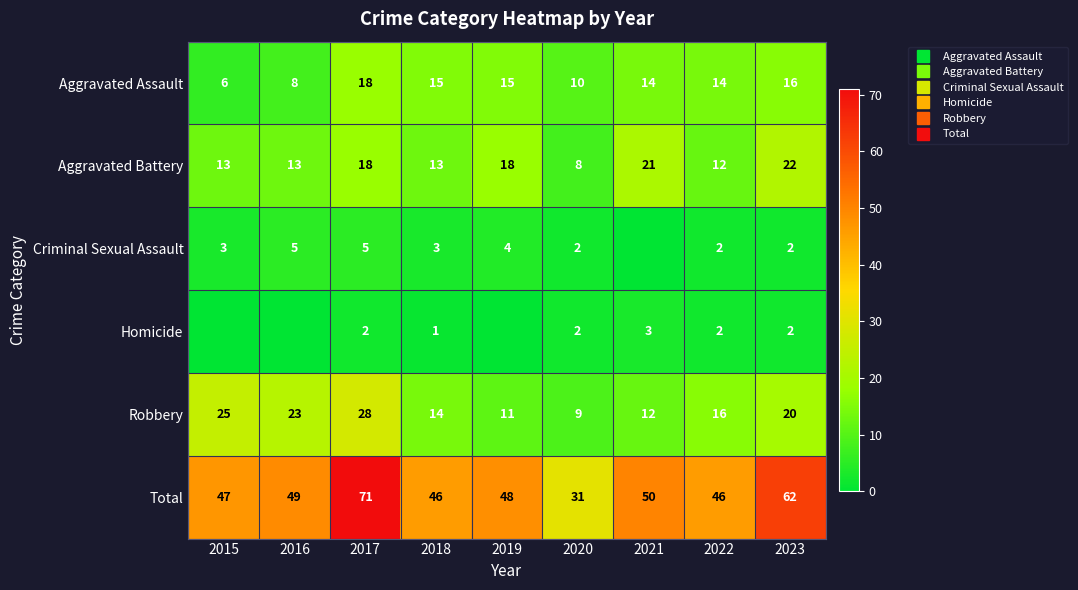

What is the sum of the Homicide values at 2016 and 2018?

1